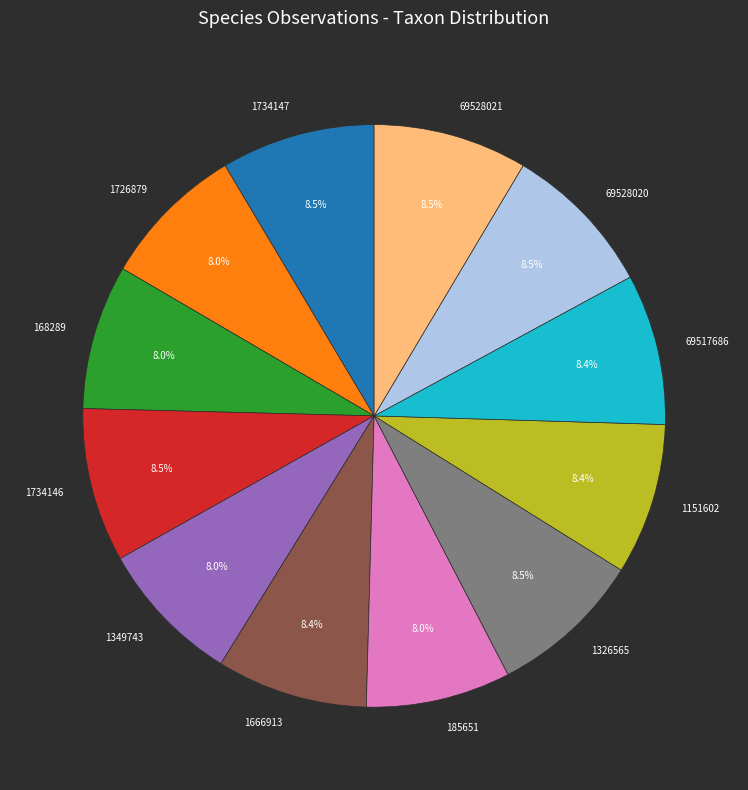

Does any single category account for the majority?

No